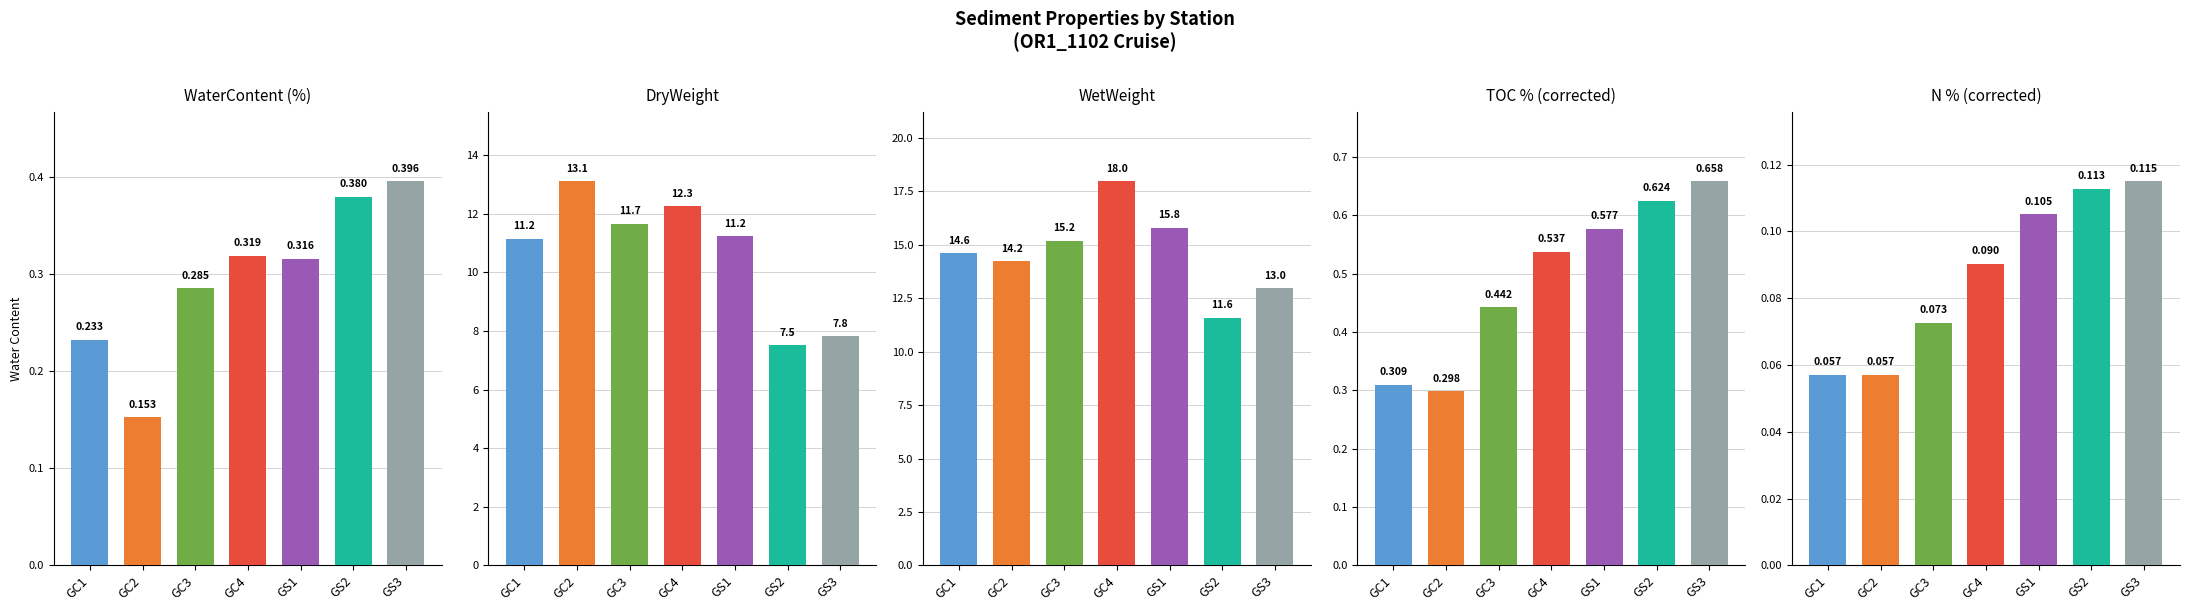

Rank the categories by TOC % (corrected) value from lowest to highest.

GC2, GC1, GC3, GC4, GS1, GS2, GS3